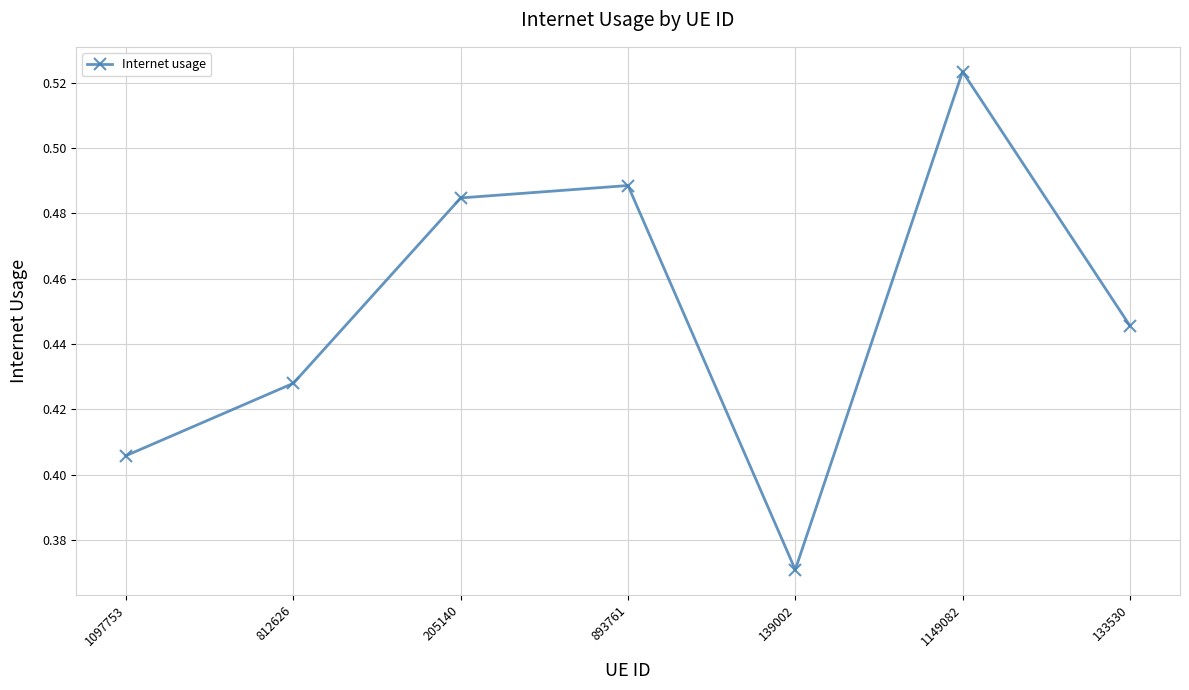

Where is the data nearest to the value 0?

139002